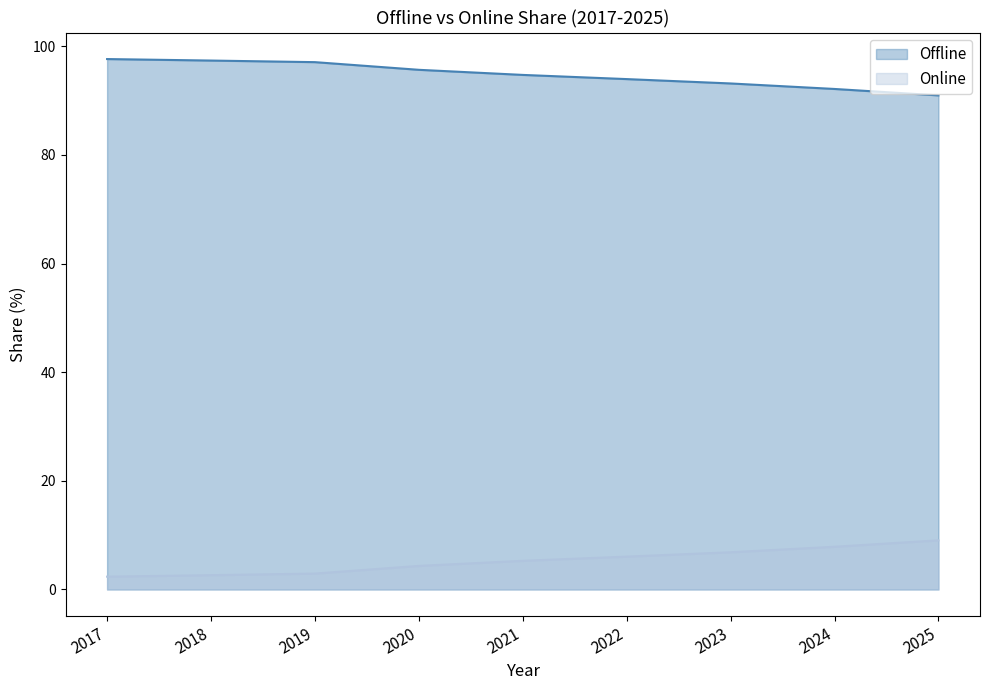

What is the approximate value of Online at 2022?

6.0